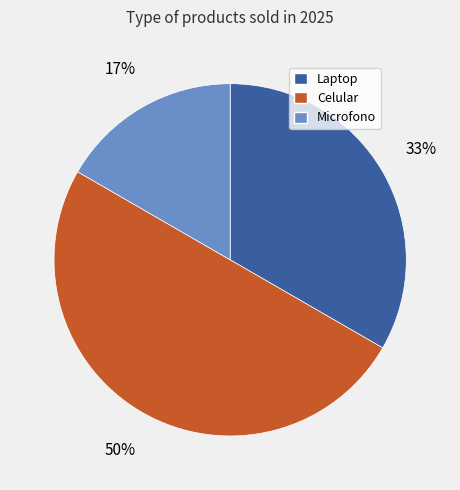

How many slices are in this pie chart?

3